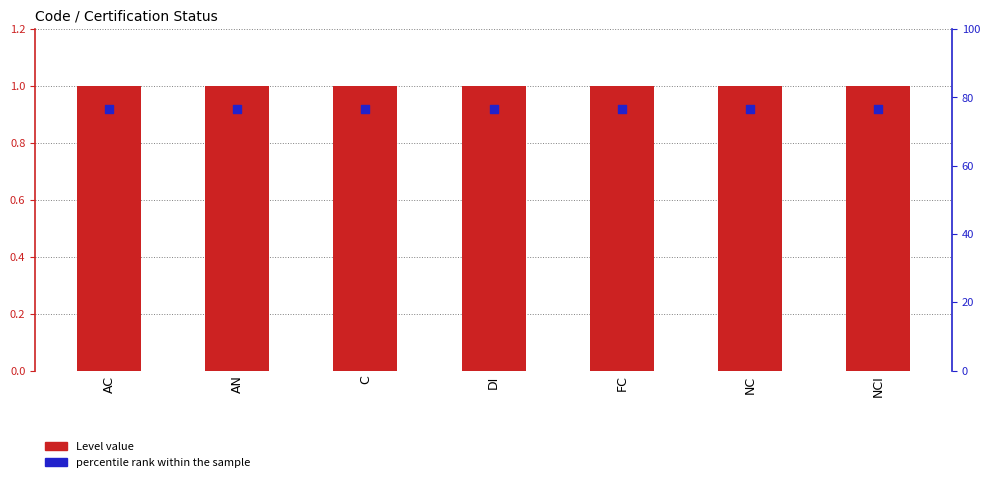

At which category is the sum across all series the highest?

AC